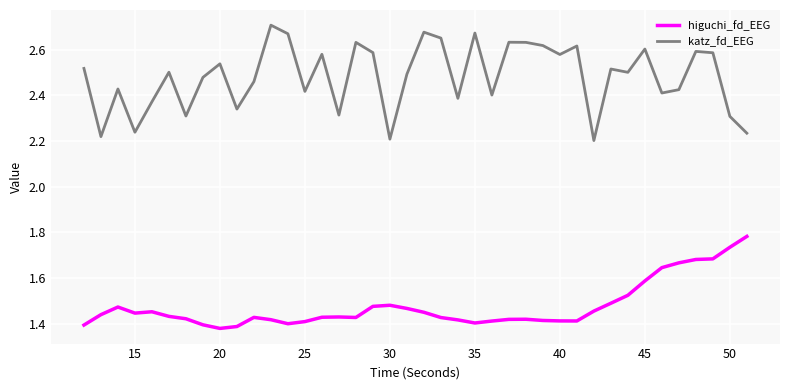

Does the chart have visible grid lines?

Yes